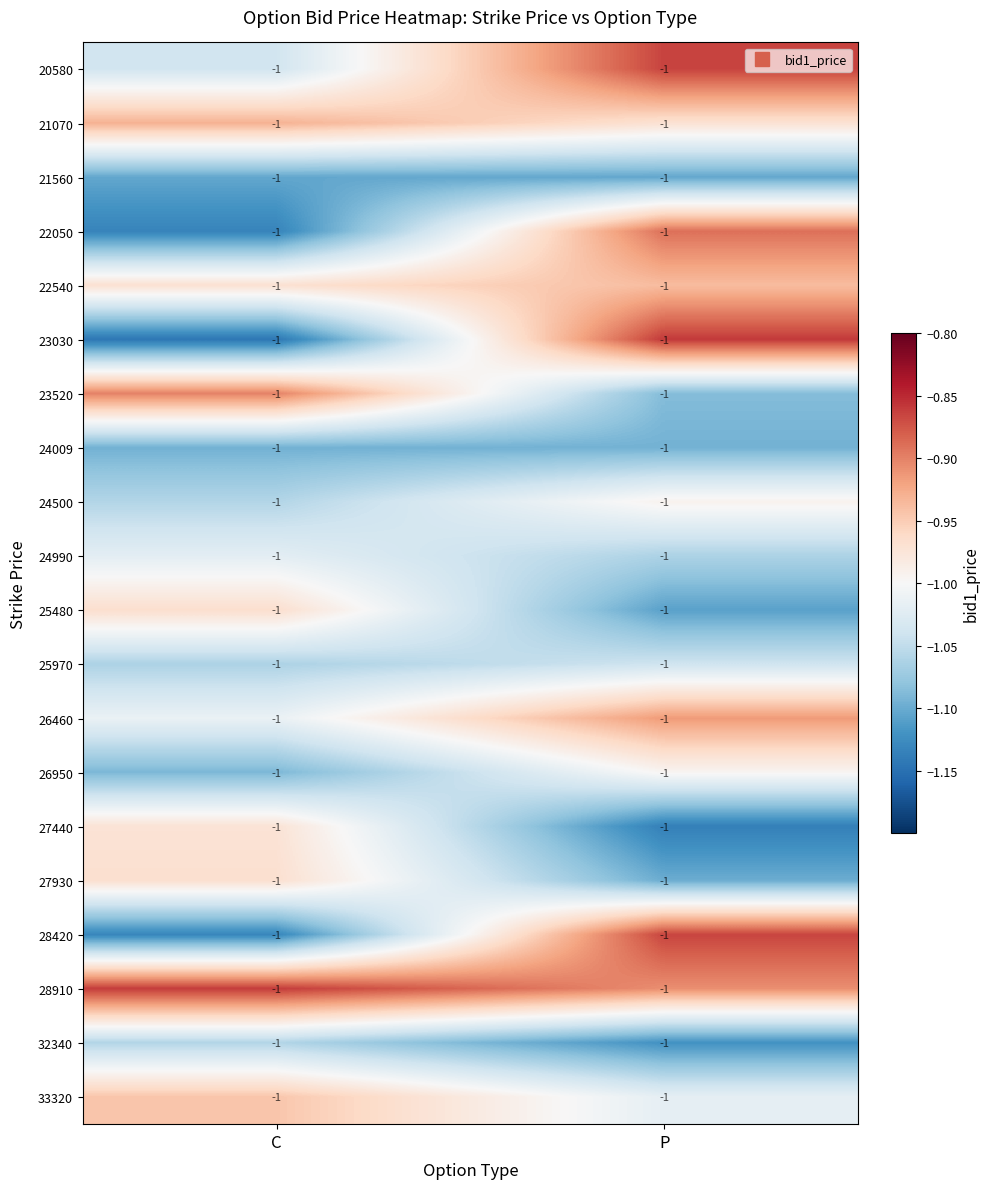

Reading left to right, extract all data points from this chart.

20580: C=-1.0	P=-1.0
21070: C=-1.0	P=-1.0
21560: C=-1.0	P=-1.0
22050: C=-1.0	P=-1.0
22540: C=-1.0	P=-1.0
23030: C=-1.0	P=-1.0
23520: C=-1.0	P=-1.0
24009: C=-1.0	P=-1.0
24500: C=-1.0	P=-1.0
24990: C=-1.0	P=-1.0
25480: C=-1.0	P=-1.0
25970: C=-1.0	P=-1.0
26460: C=-1.0	P=-1.0
26950: C=-1.0	P=-1.0
27440: C=-1.0	P=-1.0
27930: C=-1.0	P=-1.0
28420: C=-1.0	P=-1.0
28910: C=-1.0	P=-1.0
32340: C=-1.0	P=-1.0
33320: C=-1.0	P=-1.0